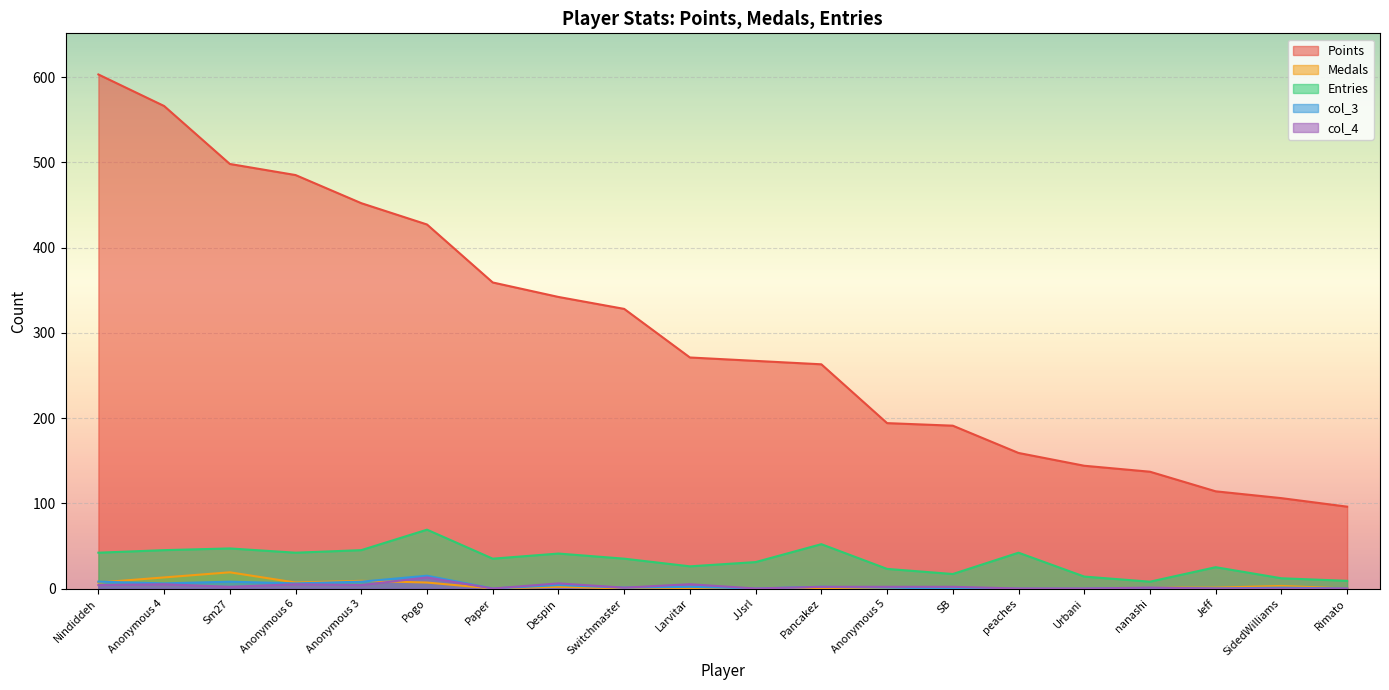

At which category does Medals reach its first local valley?

Anonymous 6